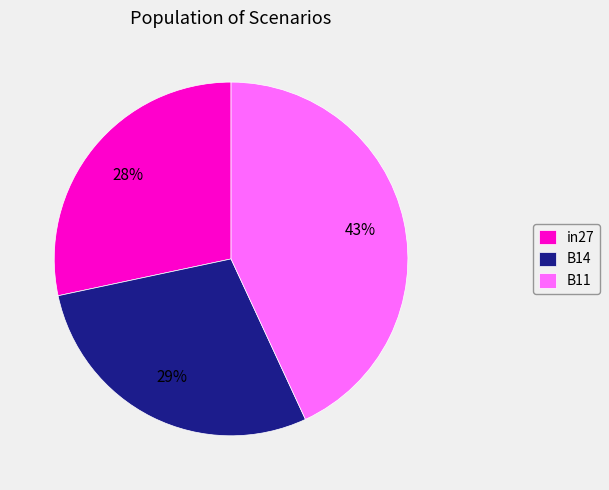

To the nearest percent, what is the difference between the largest and smallest slice percentages?

15%